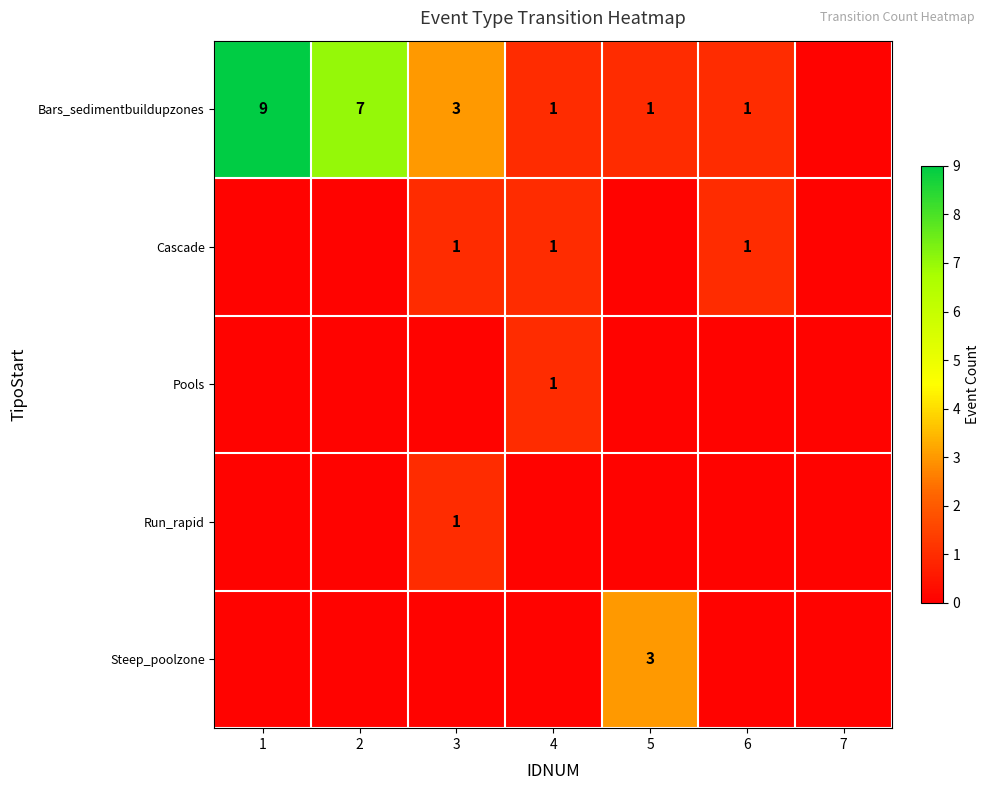

Which has a higher value, 6 or 1?

1